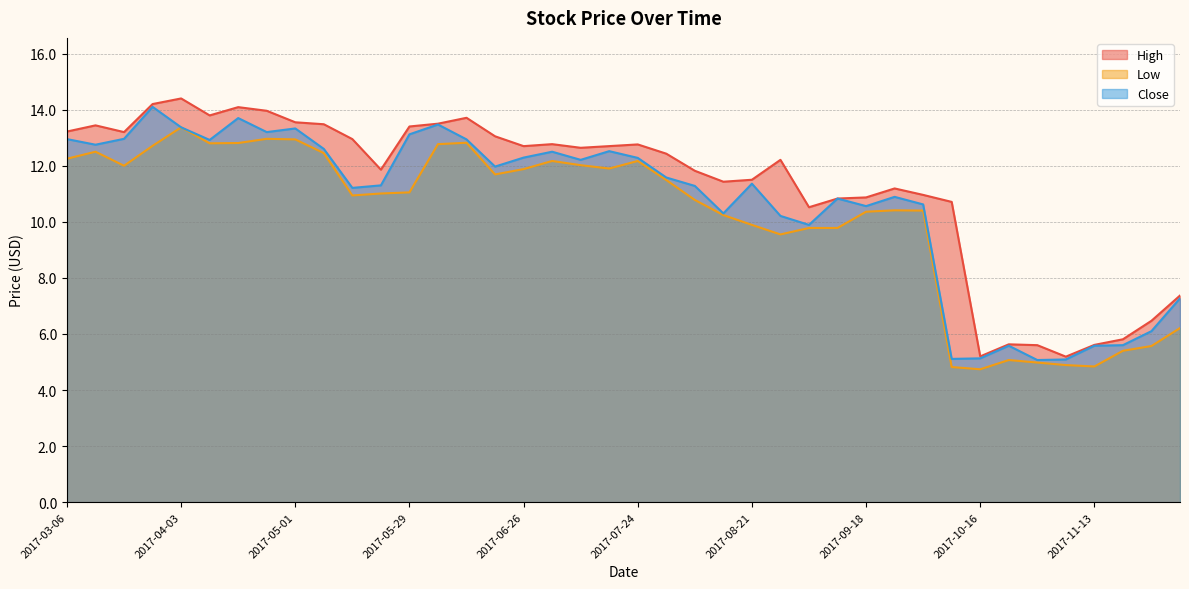

At which category is the sum across all series the highest?

2017-04-03